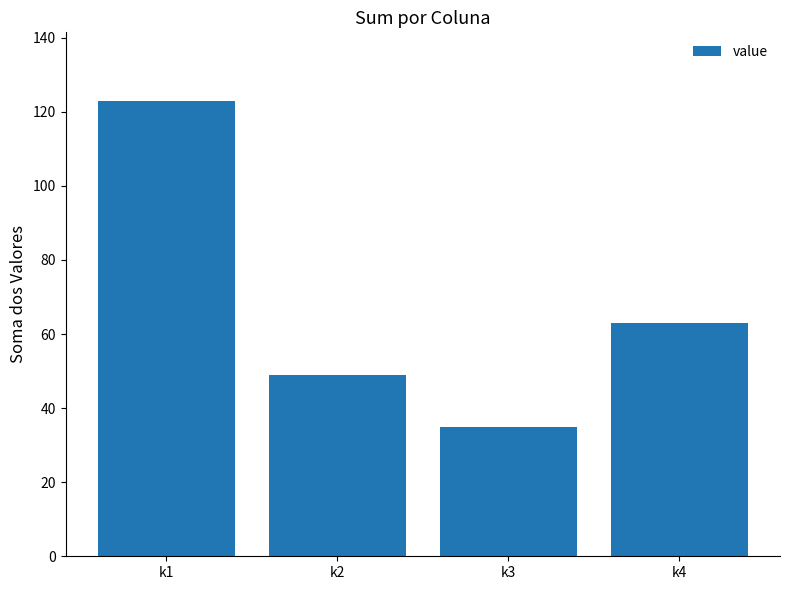

What is the difference between the values at k2 and k1?

74